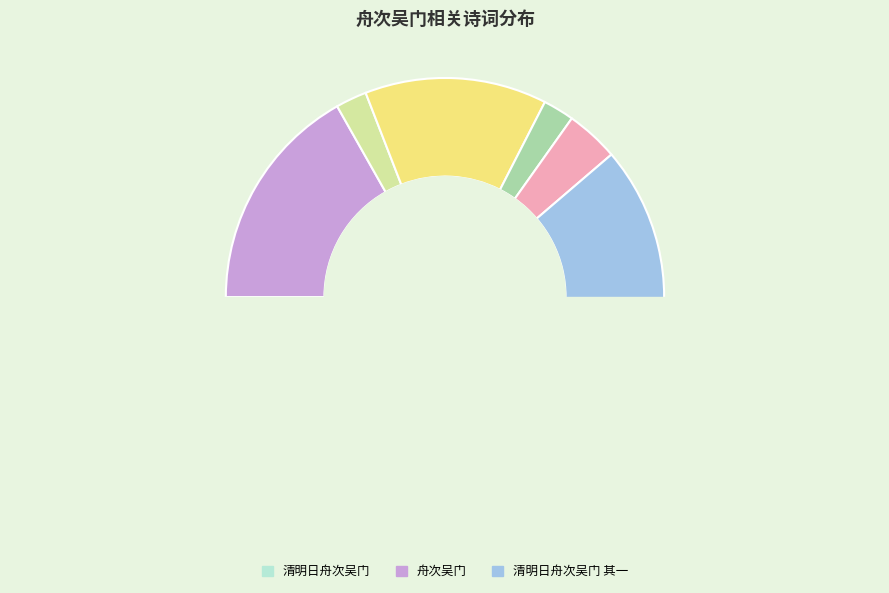

What is the change in value from 舟次吴门·片片飞化更异乡 to 清明日舟次吴门 其一?

+723378